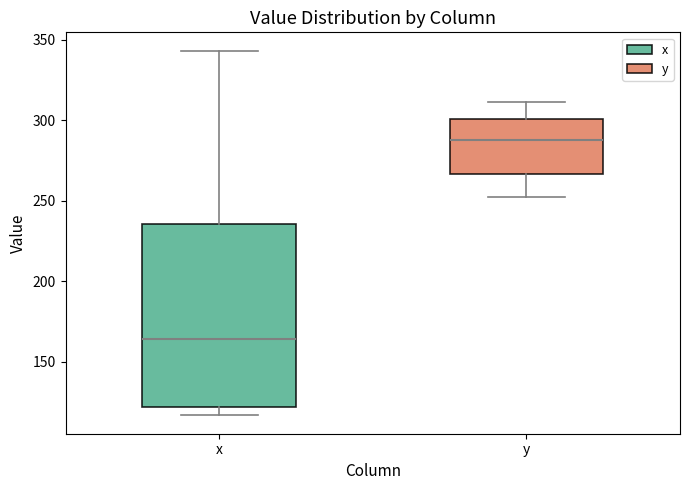

Reading left to right, transcribe this box plot: for each box, give where its median line is, the range the box spans, and where its two whiskers end, as read against the y-axis. The values are not printed on the chart, so give them approximately, as read against the axis.

x: median 165, box 120 to 235, whiskers 115 to 345
y: median 290, box 265 to 300, whiskers 250 to 310